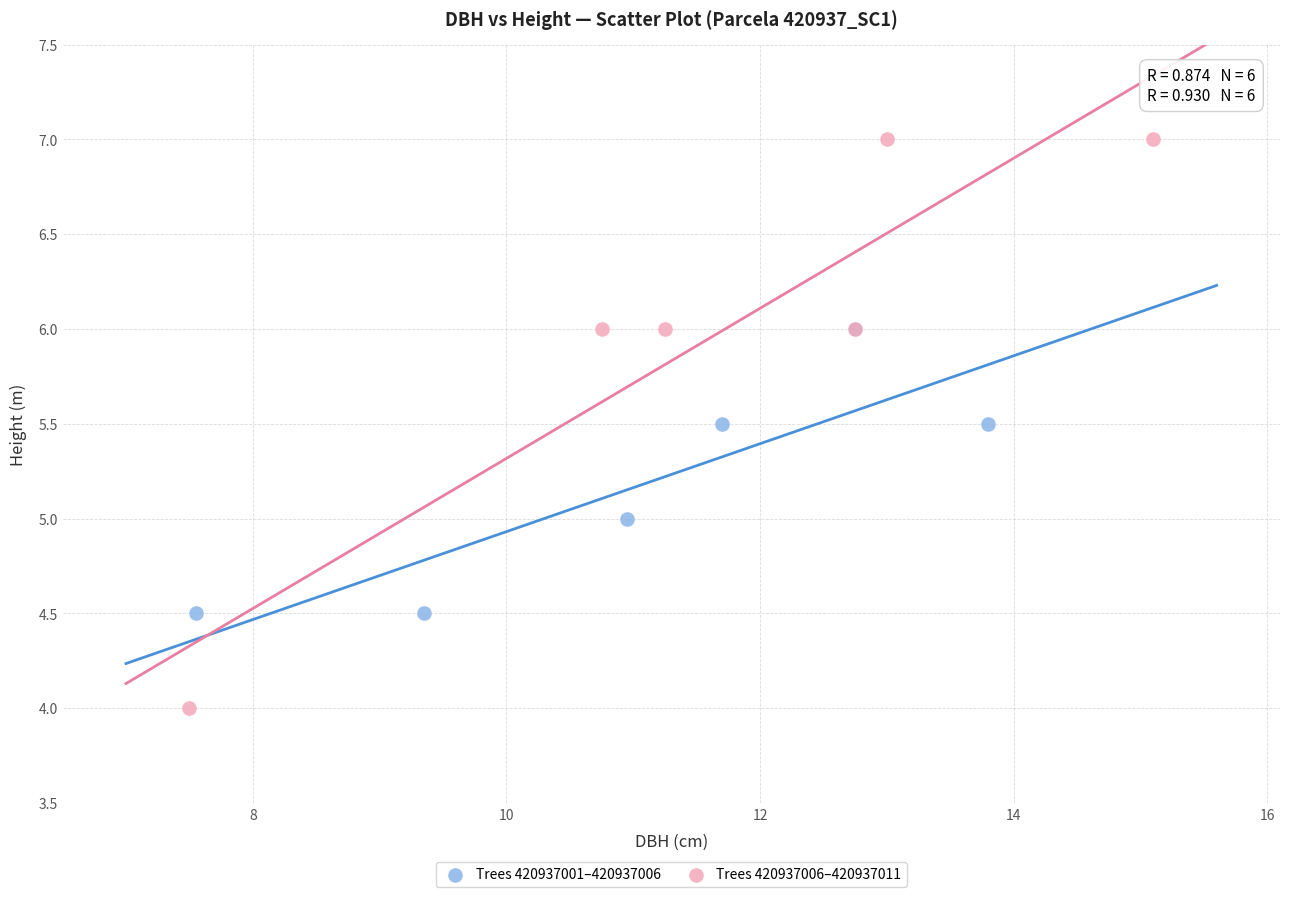

Which series has the largest Y range (max minus min)?

Trees 420937006–420937011